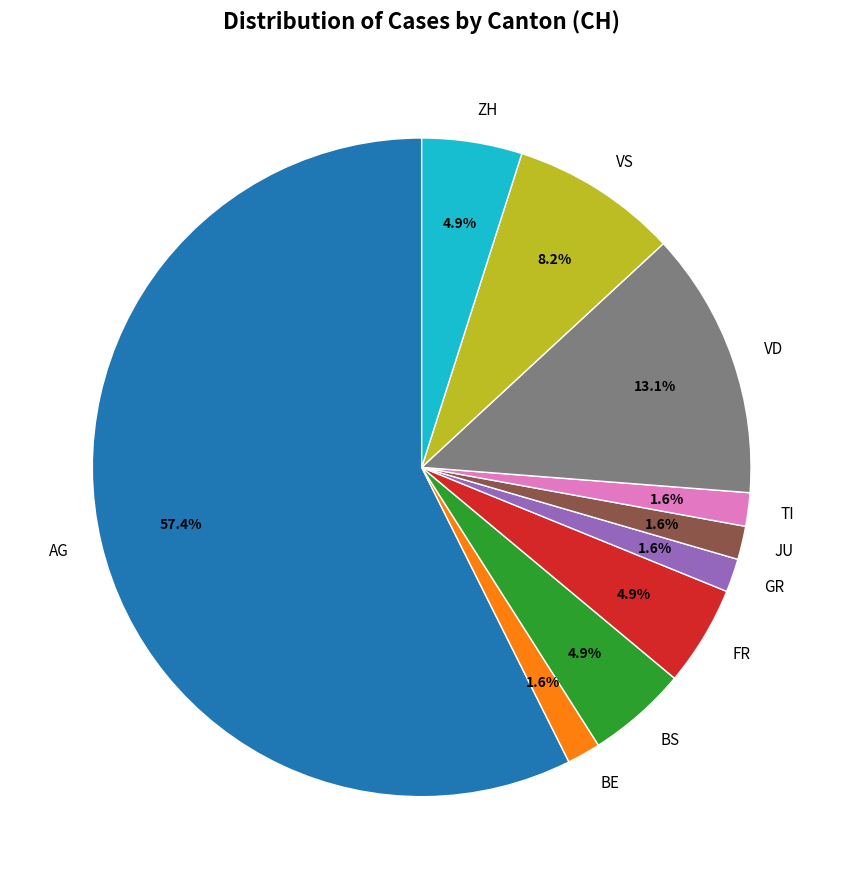

Between VS and TI, which is larger?

VS